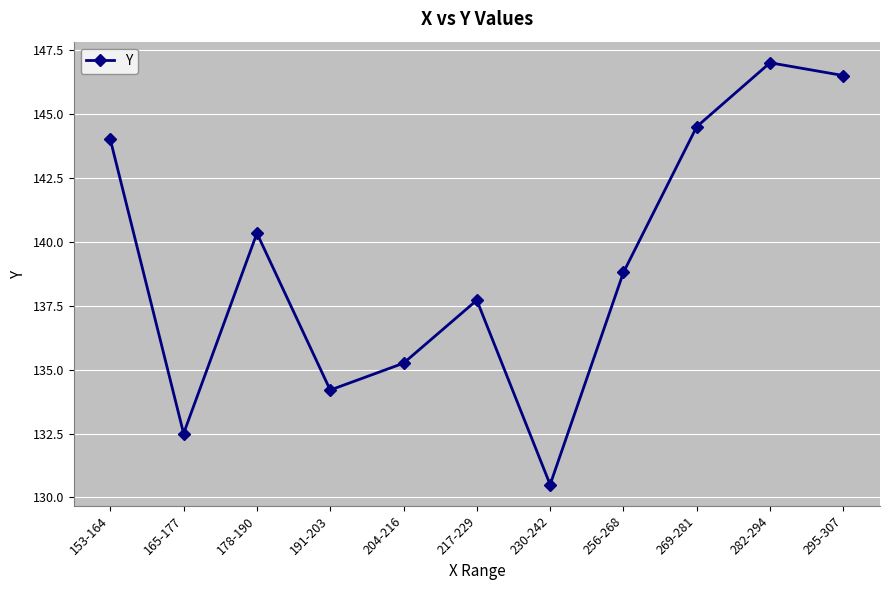

What is the approximate value at 165-177?

132.5